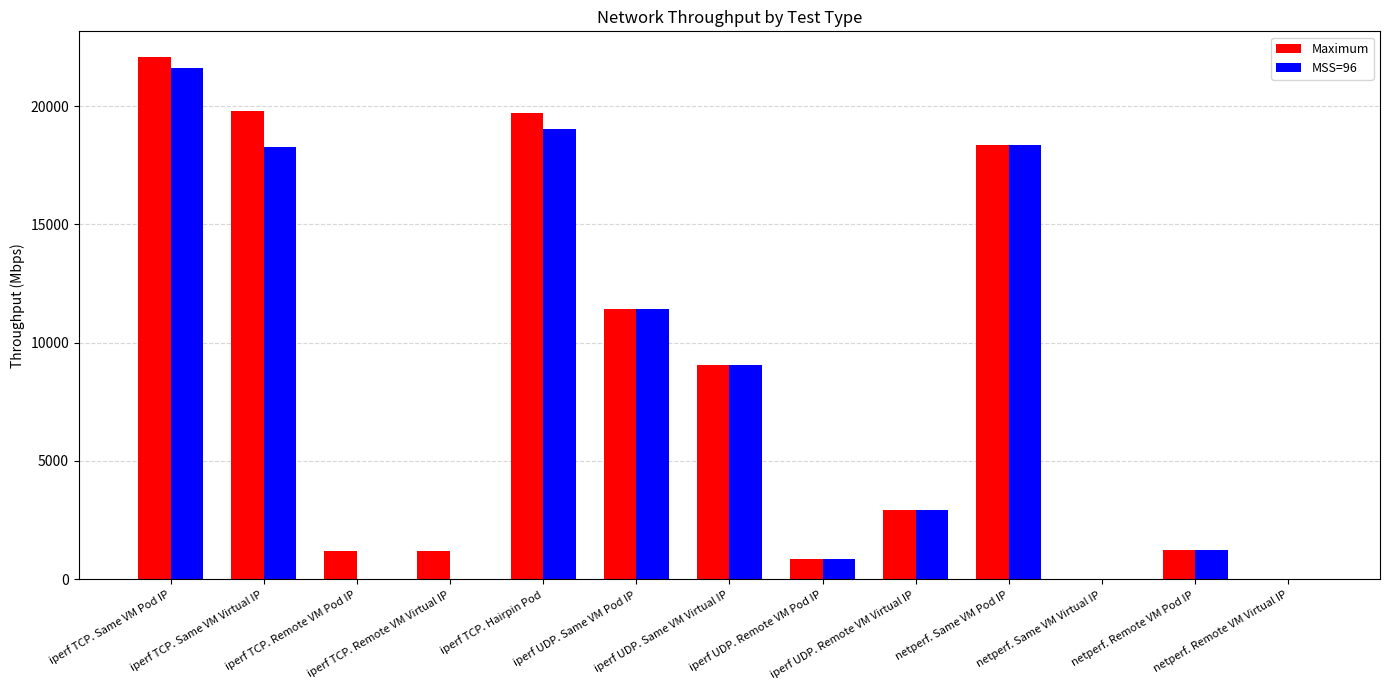

Where does the Maximum series first go above 2915?

iperf TCP. Same VM Pod IP